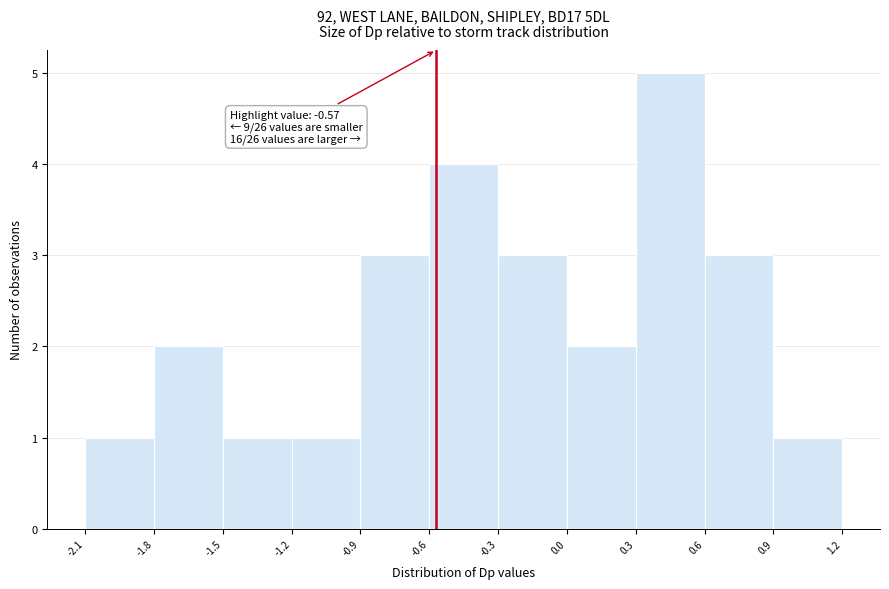

Which range on the x-axis has the tallest bar?

0.3 to 0.6